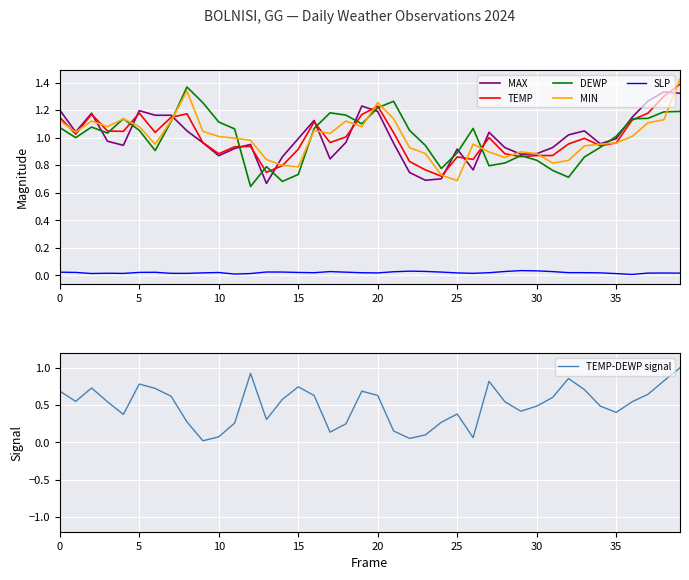

Read the MAX value at 36.

1.1